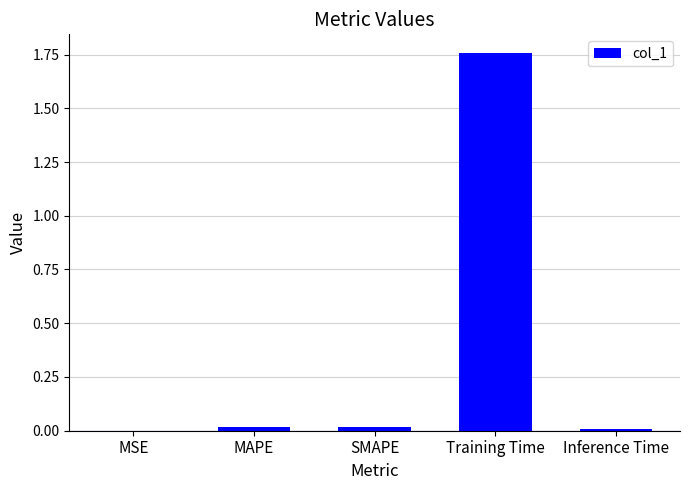

At which category does the chart reach its peak across all series?

Training Time